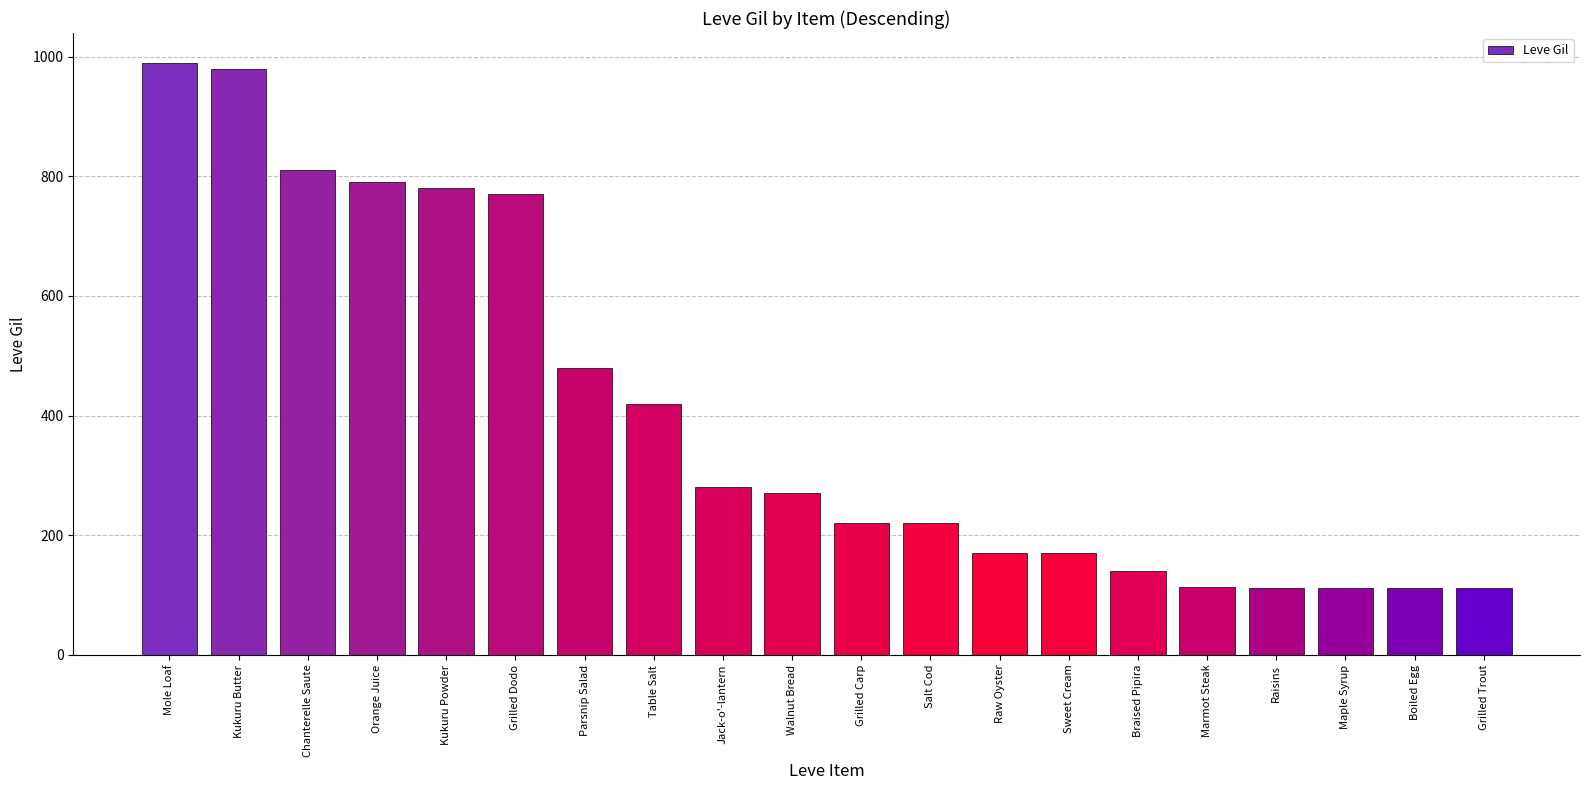

What is the greatest value displayed?

990